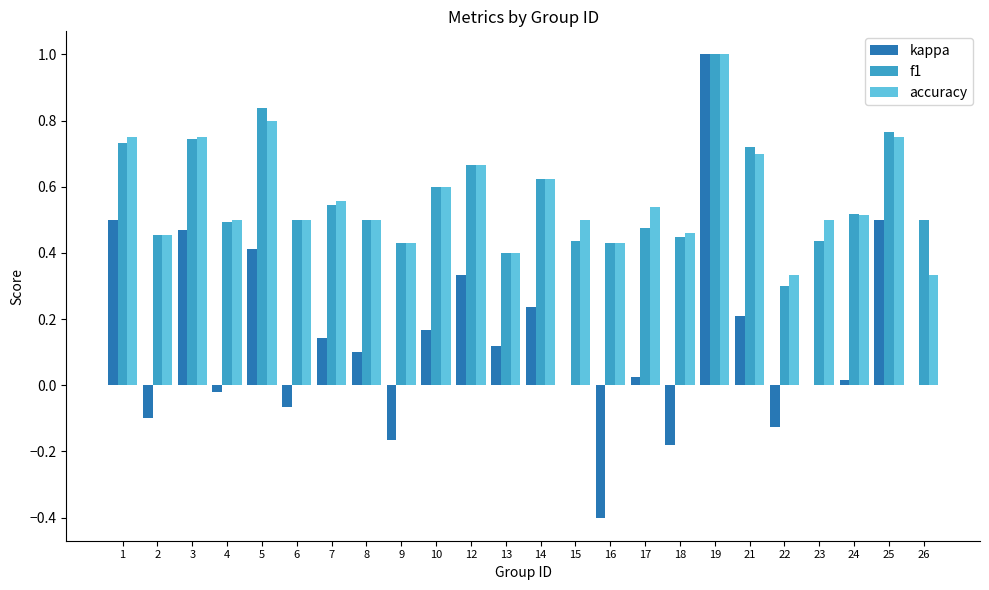

What is the sum of all kappa values?

3.2